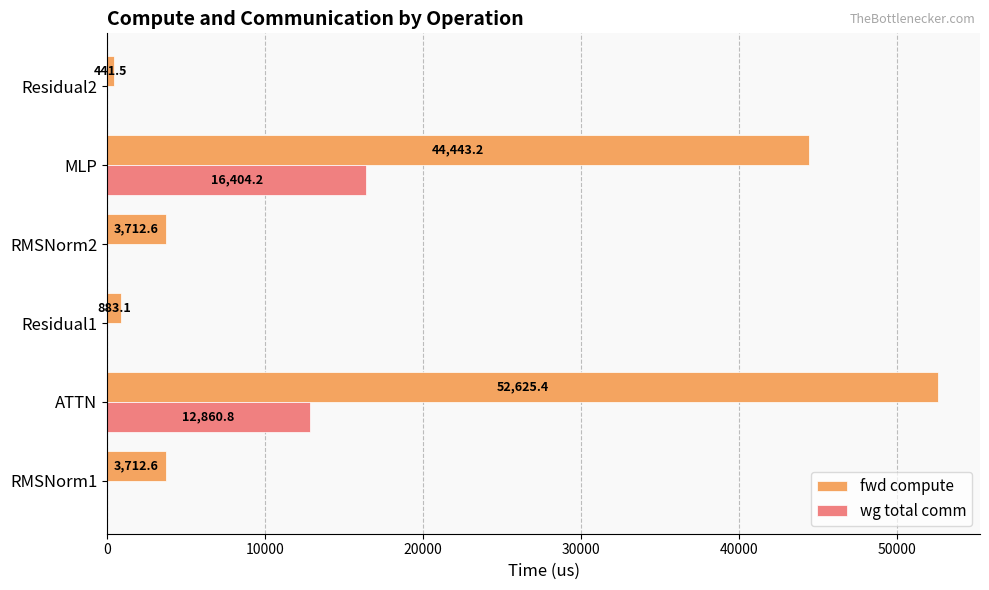

At which label is fwd compute closest to 26533?

MLP